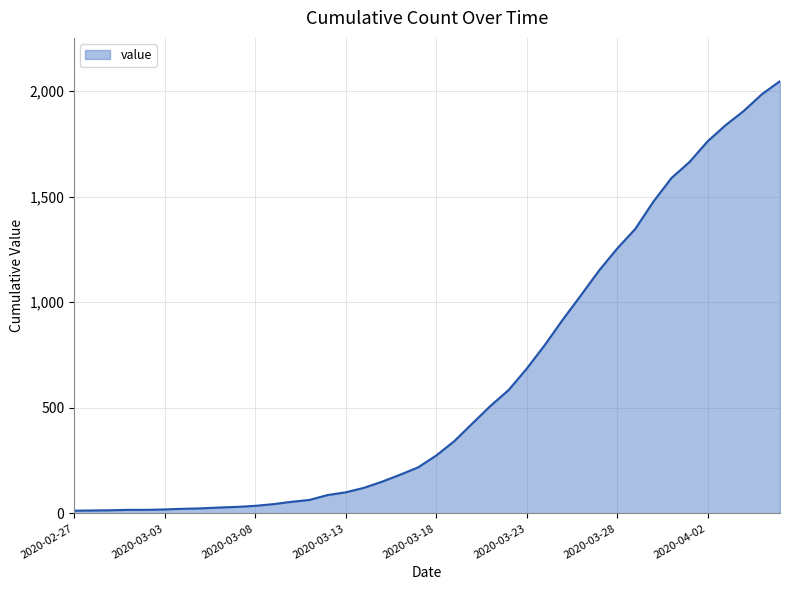

What is the difference between the maximum and minimum values?

2034